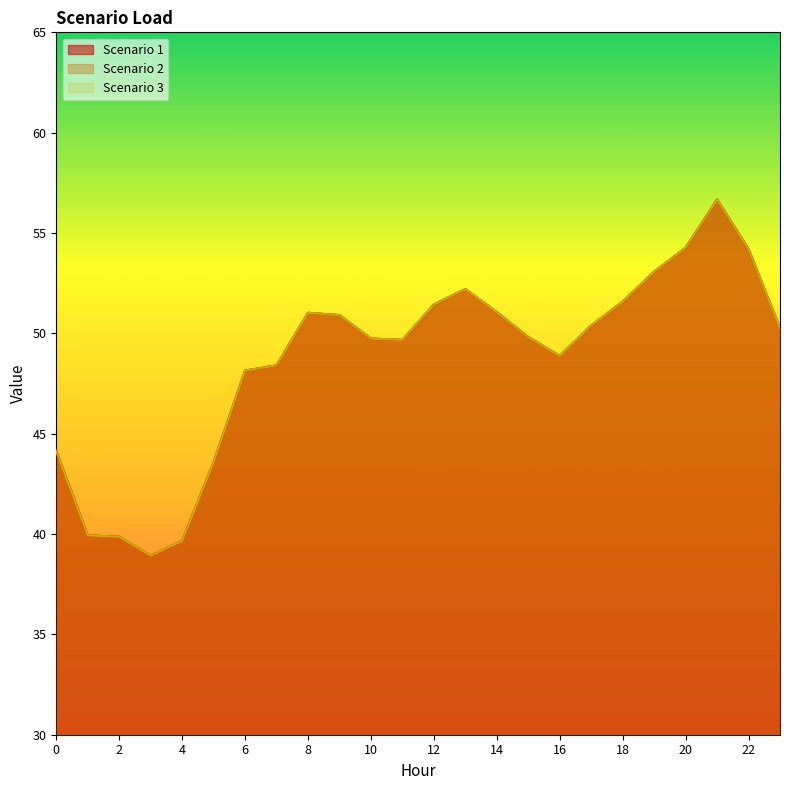

What is the minimum value shown in the chart?

38.9